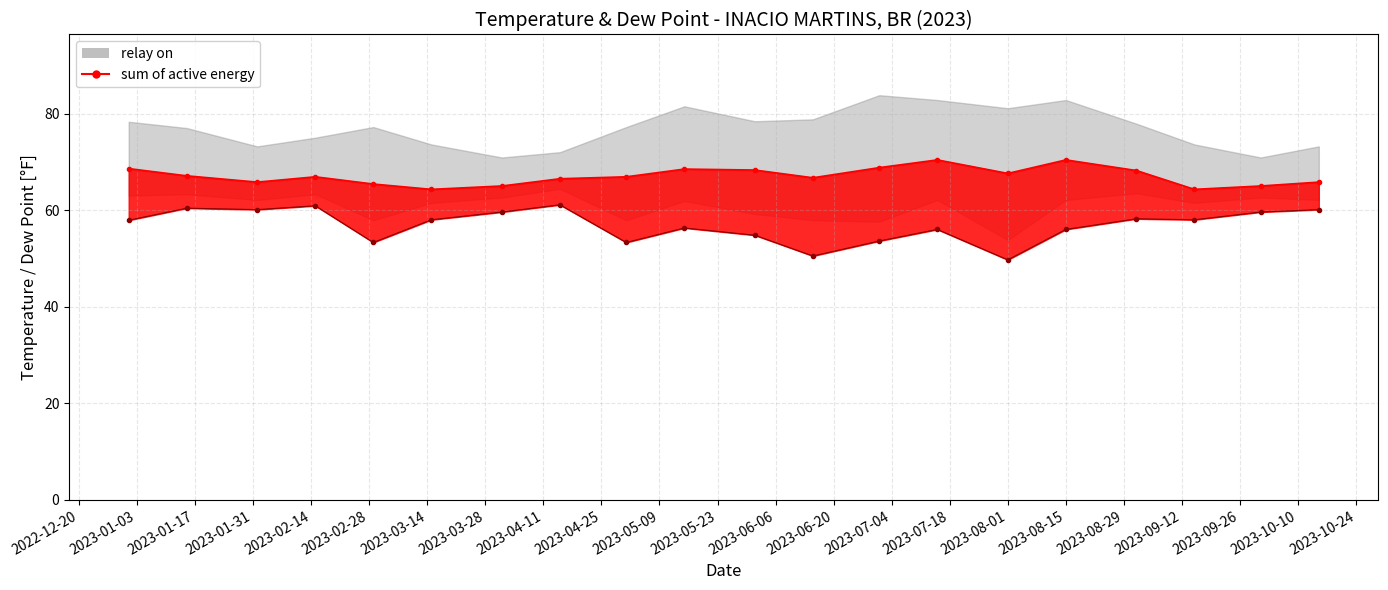

The value of DEWP at 2023-09-01 is 58.2. True or false?

True